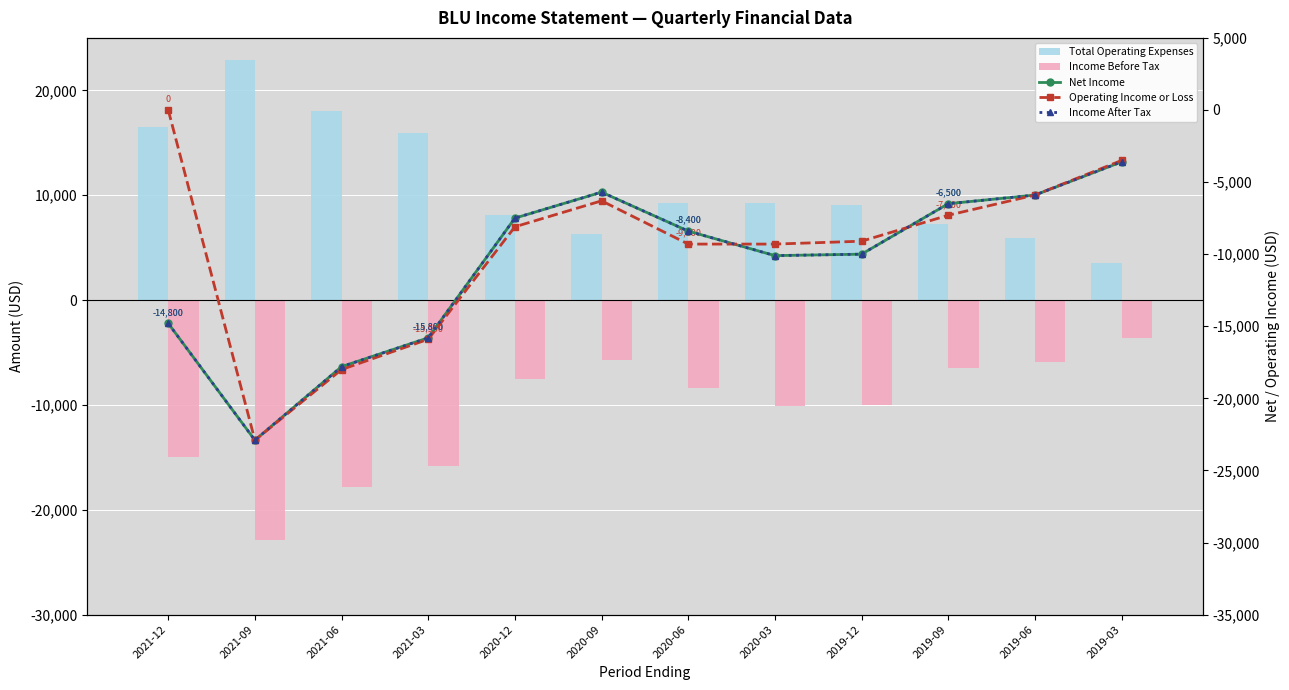

Is the value of Income Before Tax at 2021-06 greater than the value of Total Operating Expenses at 2019-12?

No